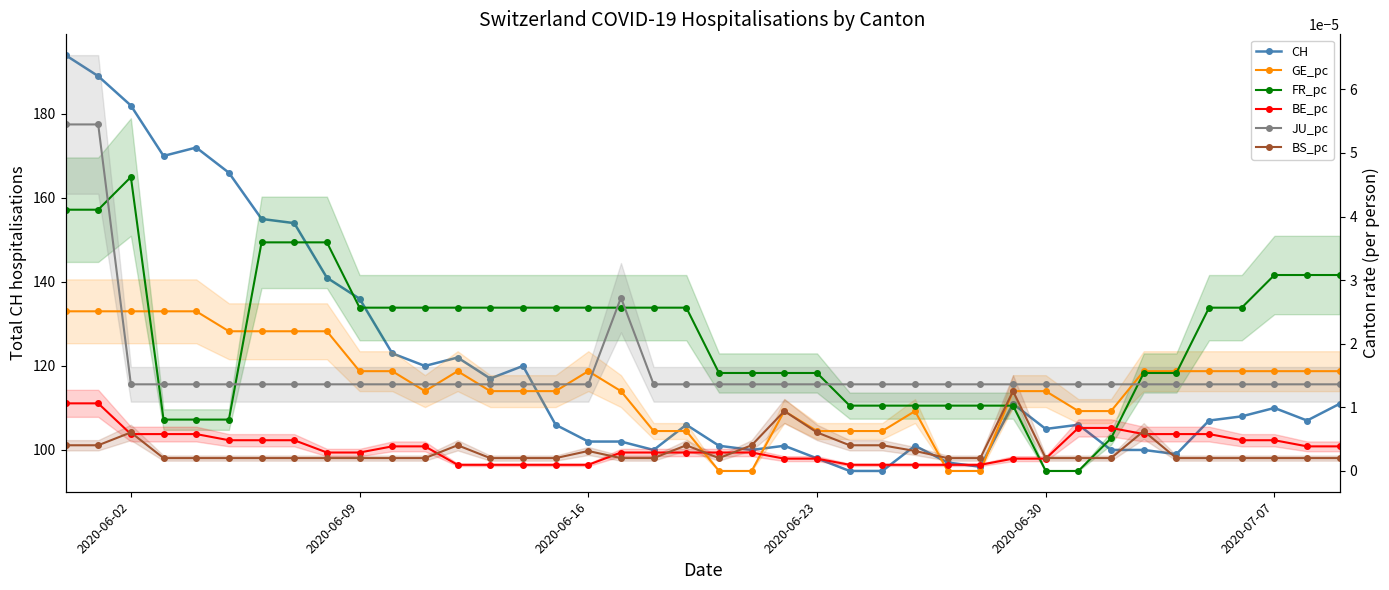

Which series has the largest range (max minus min)?

CH